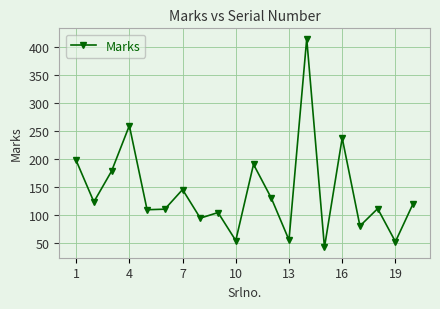

Count the number of data series in this chart.

1